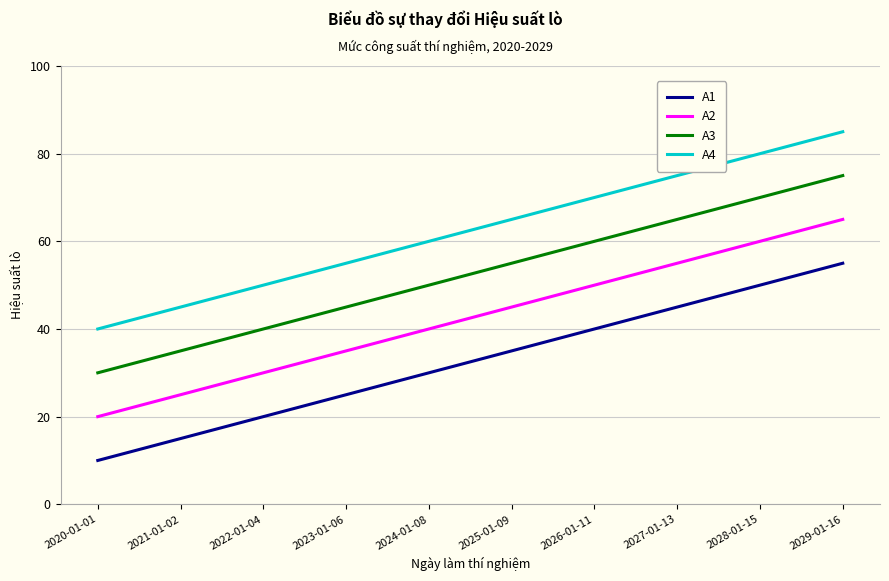

What is the minimum value shown in the chart?

10